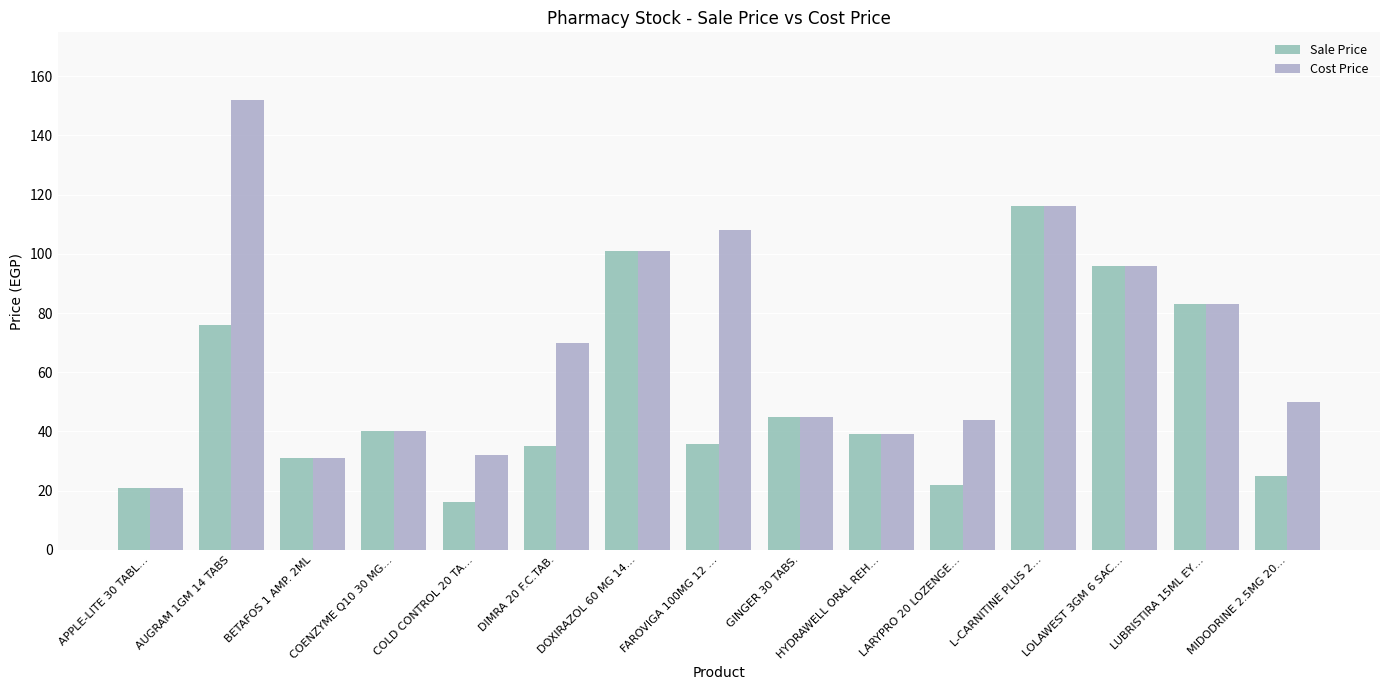

How many groups of bars are there?

15